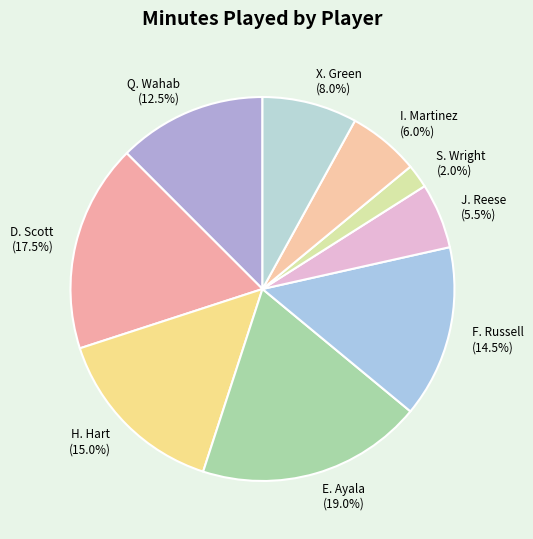

Which slice is the smallest?

S. Wright